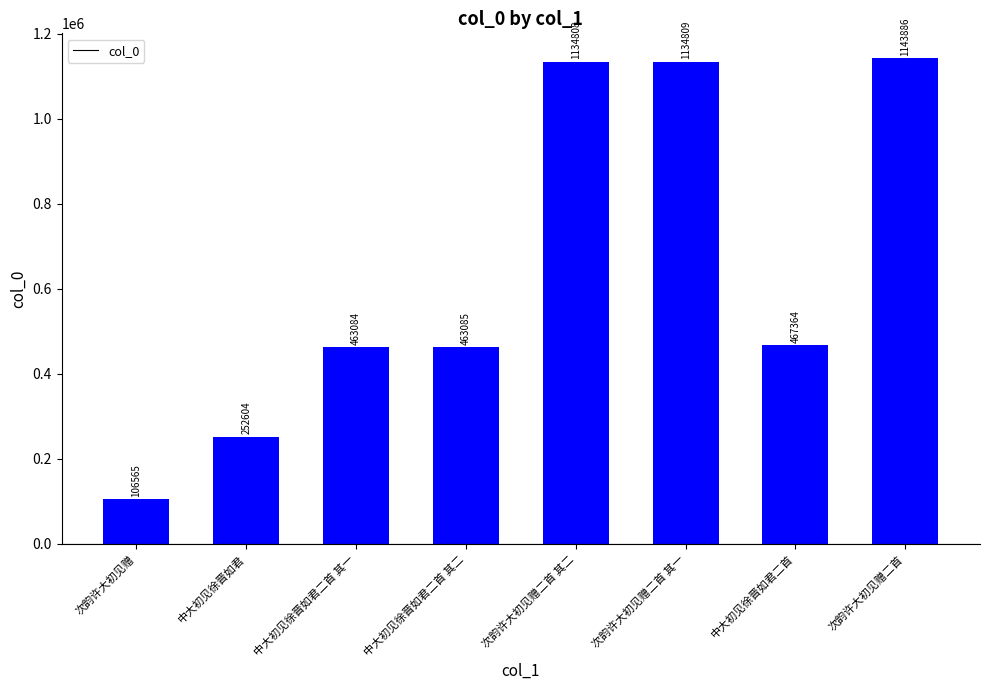

What is the maximum value shown in the chart?

1143886